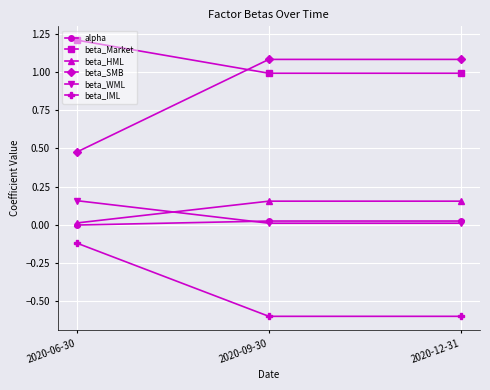

Which series has the largest total across all categories?

beta_Market